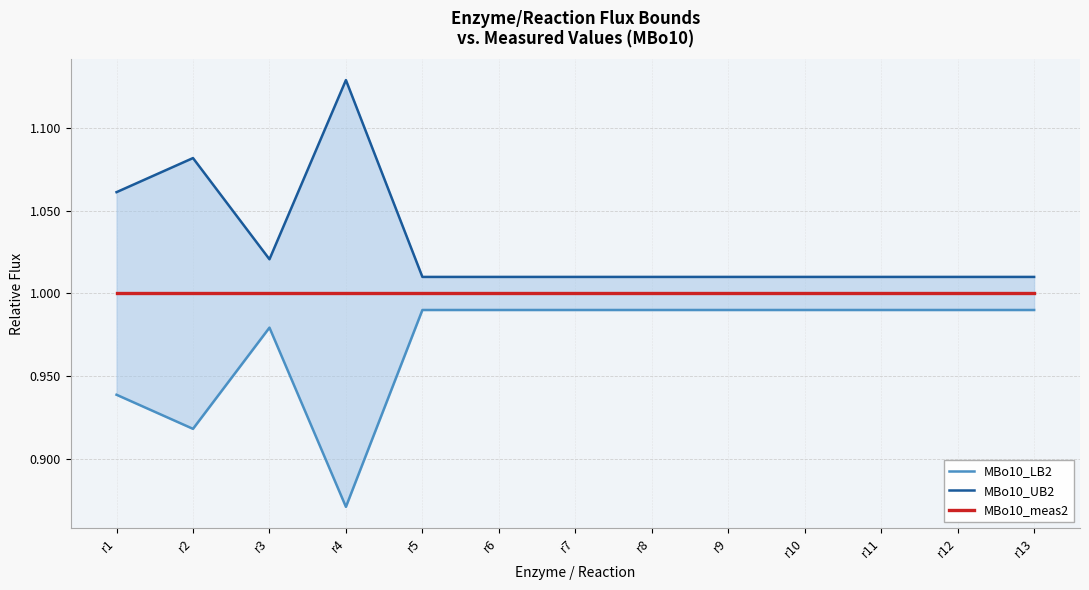

Which category has the highest value across all series?

r4